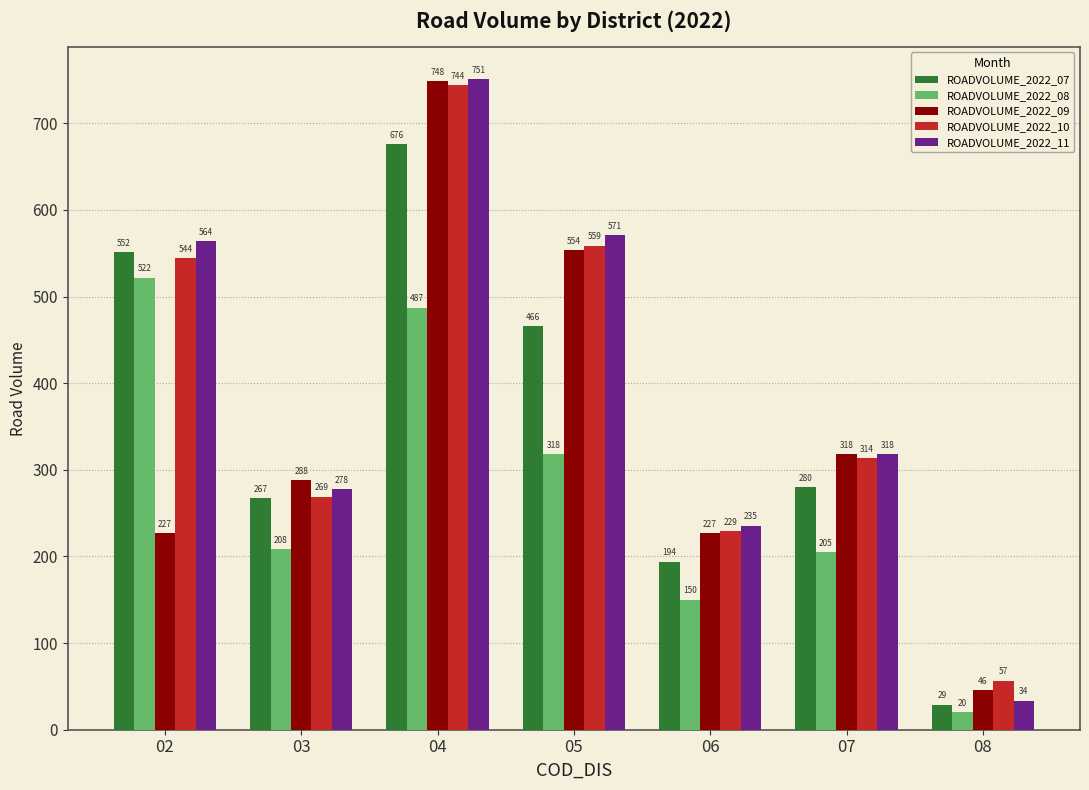

The value of ROADVOLUME_2022_07 at 08 is 28.9. True or false?

True